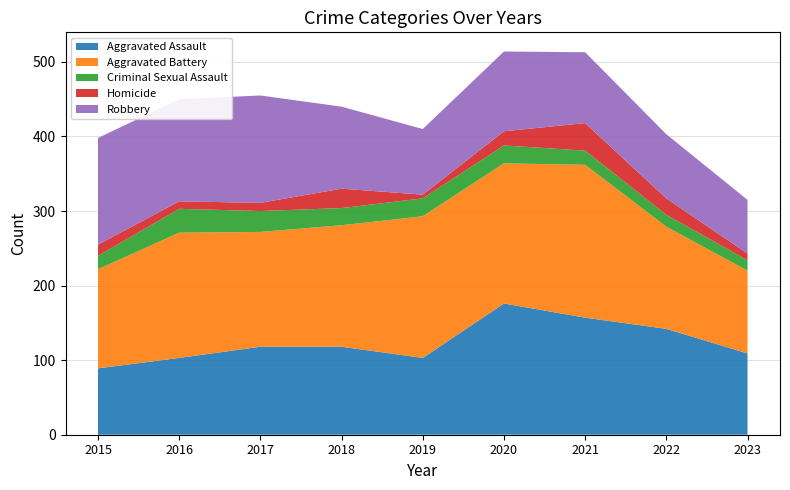

Reading left to right, transcribe all the data shown in this chart.

Aggravated Assault: 2015=89	2016=103	2017=118	2018=118	2019=103	2020=176	2021=157	2022=142	2023=109
Aggravated Battery: 2015=133	2016=168	2017=154	2018=163	2019=190	2020=188	2021=205	2022=137	2023=111
Criminal Sexual Assault: 2015=18	2016=32	2017=28	2018=23	2019=24	2020=24	2021=19	2022=16	2023=14
Homicide: 2015=15	2016=10	2017=11	2018=26	2019=5	2020=19	2021=37	2022=22	2023=9
Robbery: 2015=143	2016=137	2017=144	2018=110	2019=88	2020=107	2021=95	2022=86	2023=72